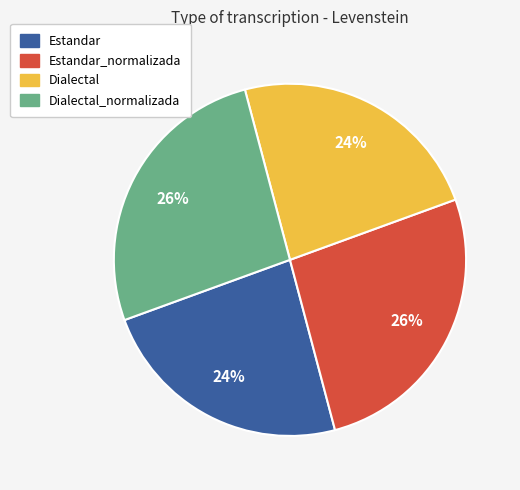

Does any single category account for the majority?

No